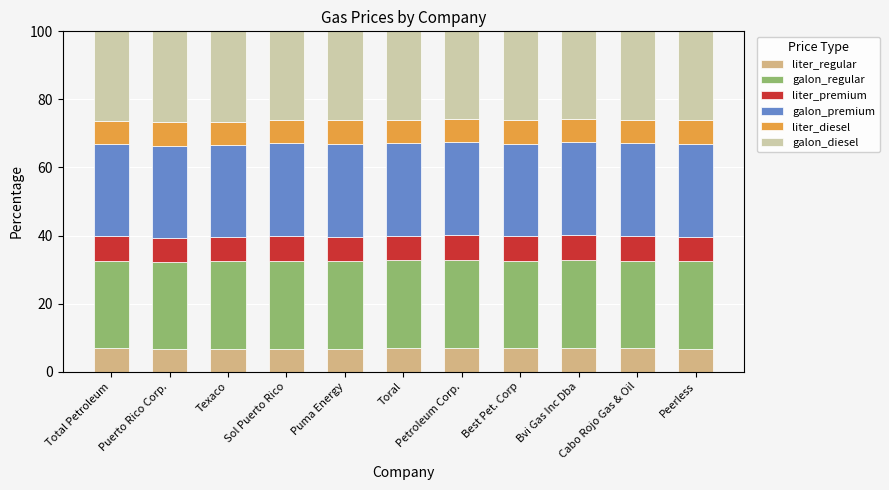

What is the sum of all liter_regular values?

74.9